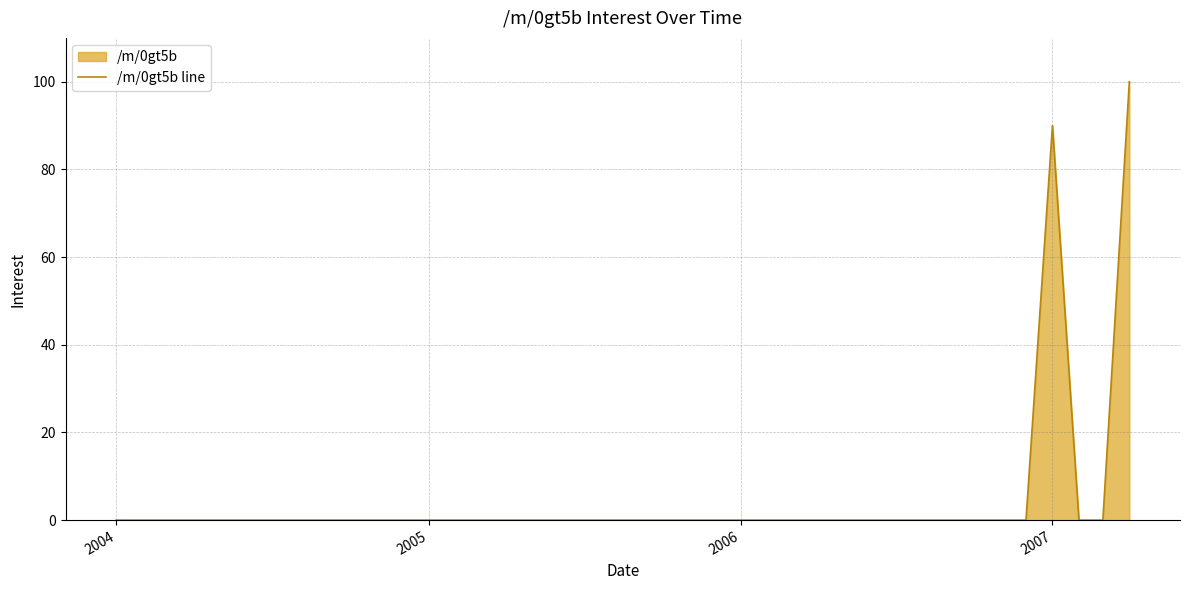

Where is the data nearest to the value 50?

2007